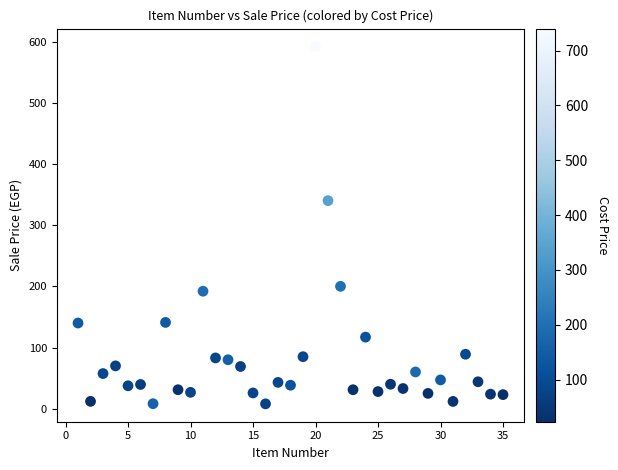

What is the range of X values (max minus min)?

34.0